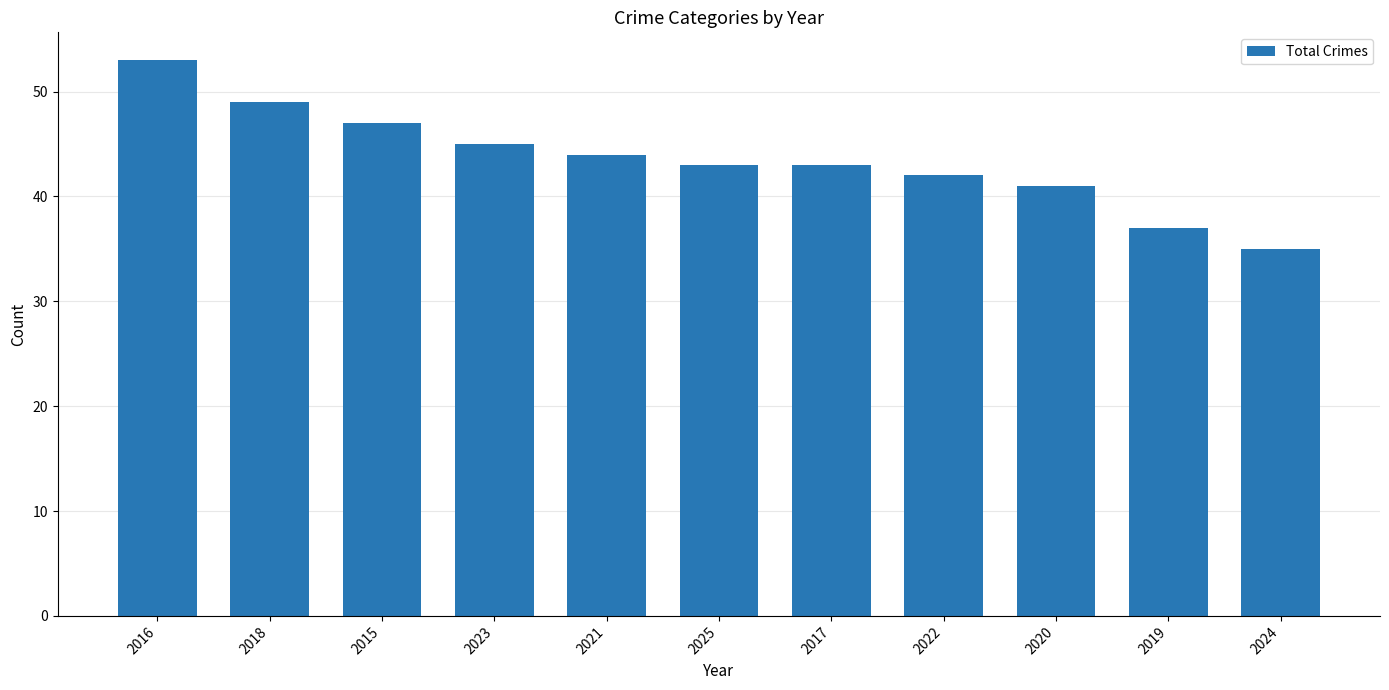

Reading right to left, extract all data points from this chart.

35	37	41	42	43	43	44	45	47	49	53